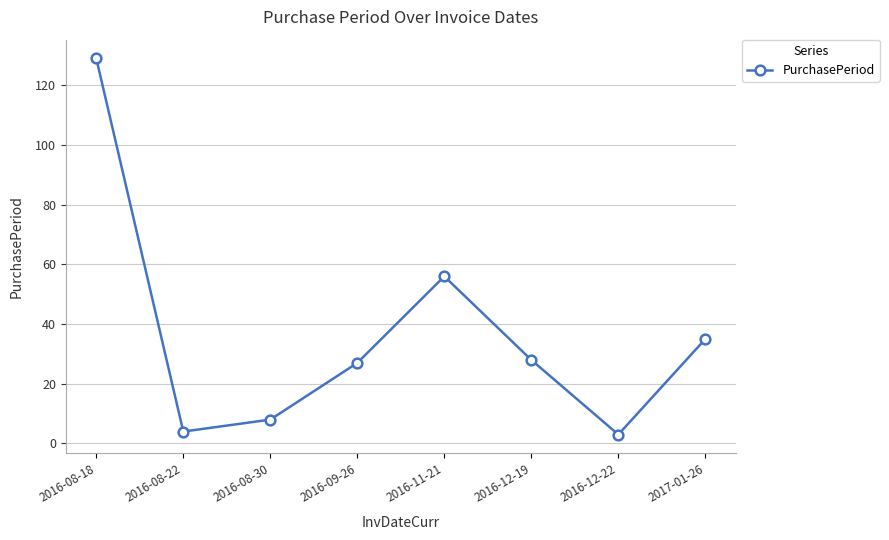

True or false: there are more than 0 points higher than both neighbors.

True